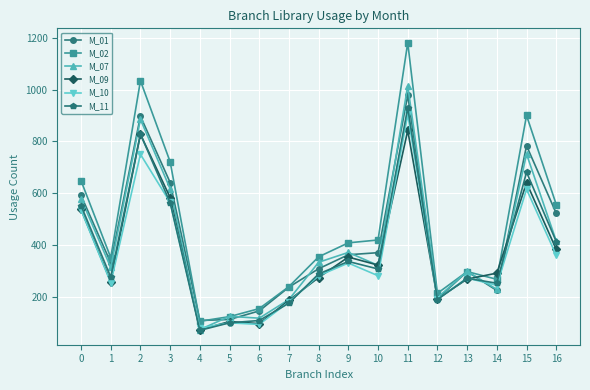

What is the value of the M_11 point at the 10th from the left?

336